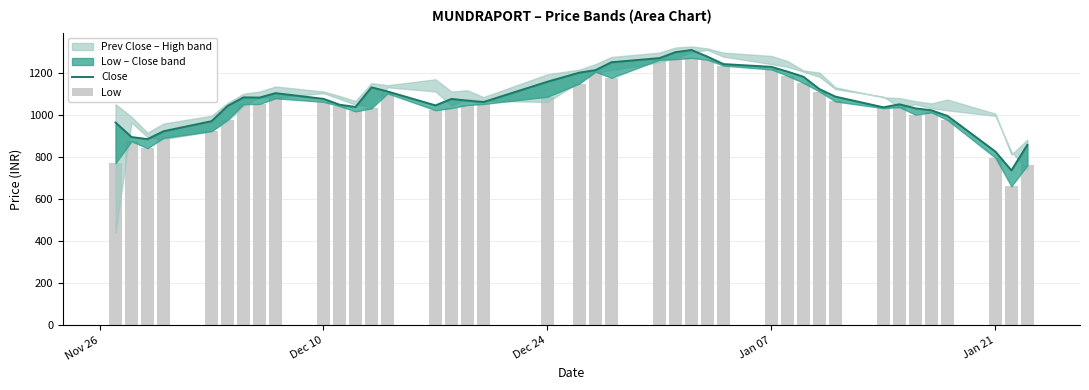

How many data points in Low are less than 1050?

20